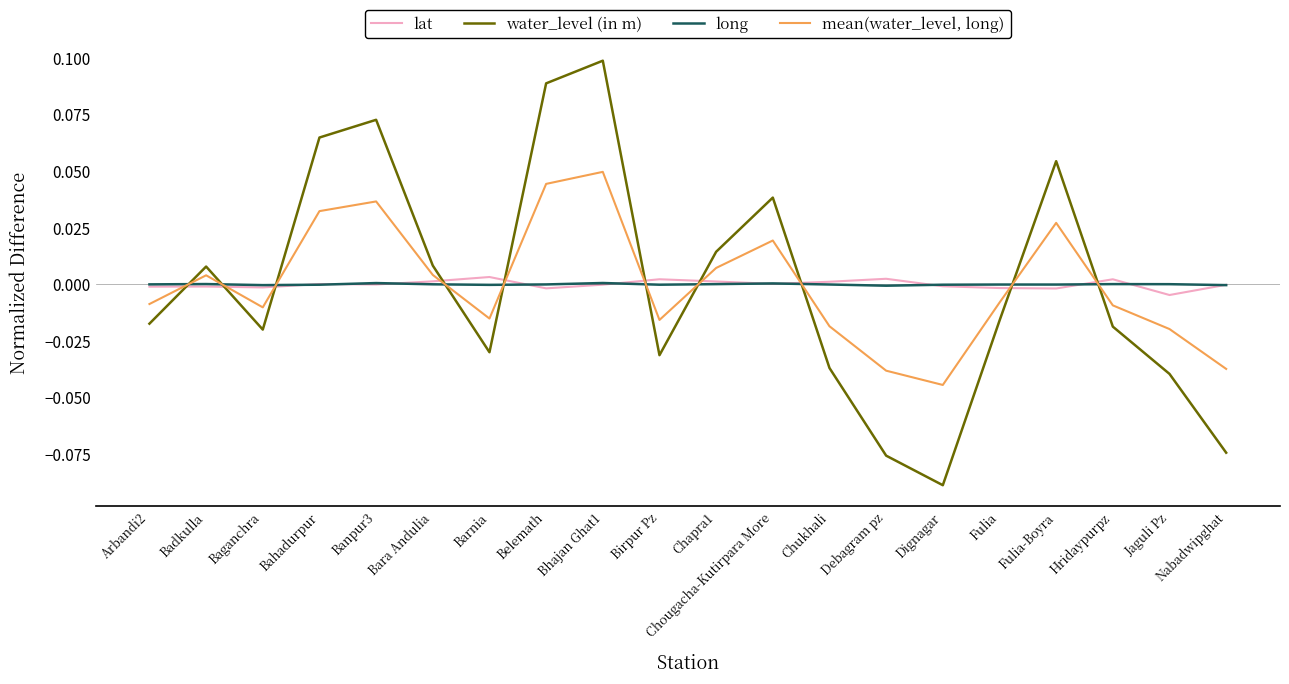

Which label corresponds to the largest value in the chart?

Bhajan Ghat1